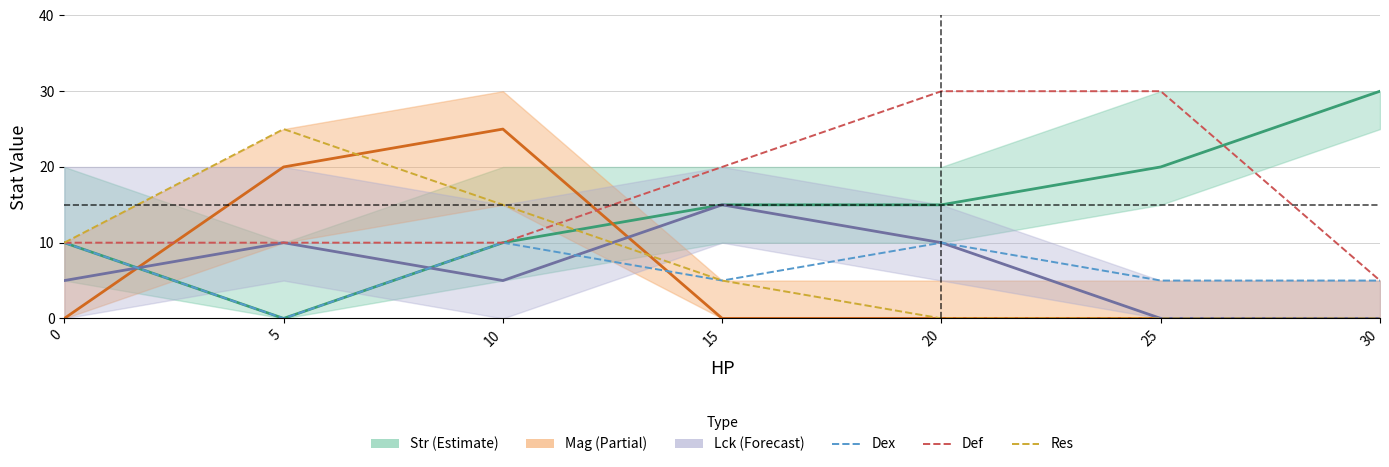

True or false: Dex and Lck (Forecast) cross at least once.

True